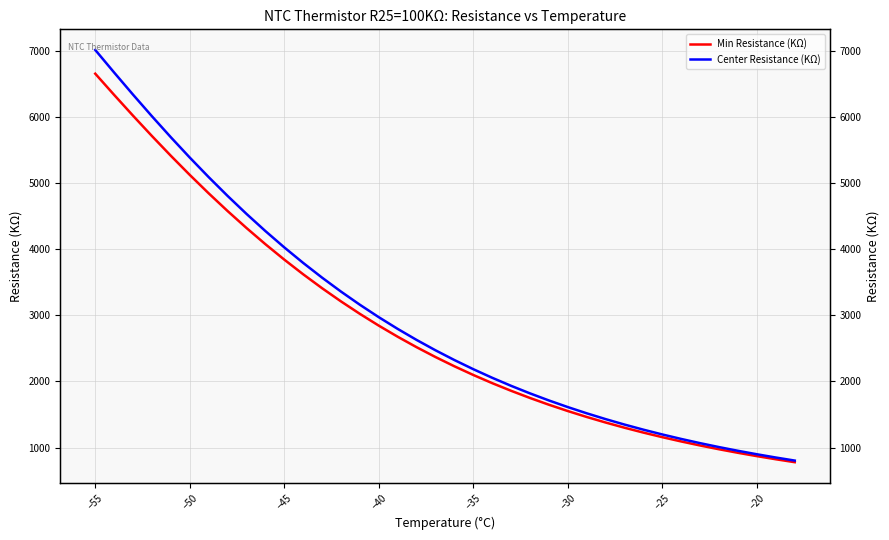

How many lines are shown in the chart?

2